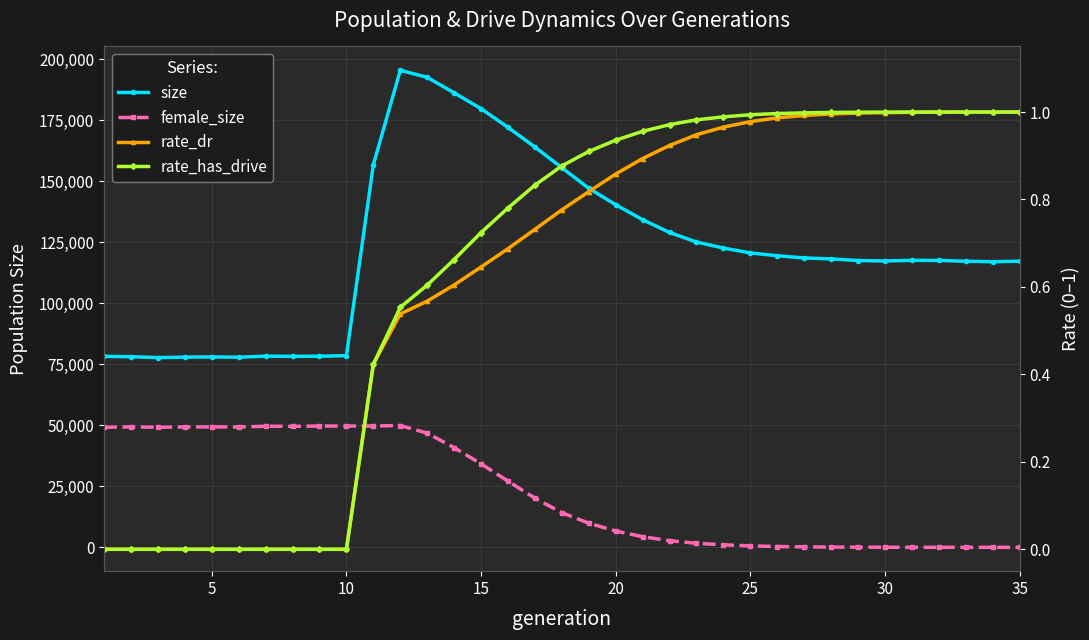

Is the value of rate_dr at 30 greater than the value of size at 27?

No